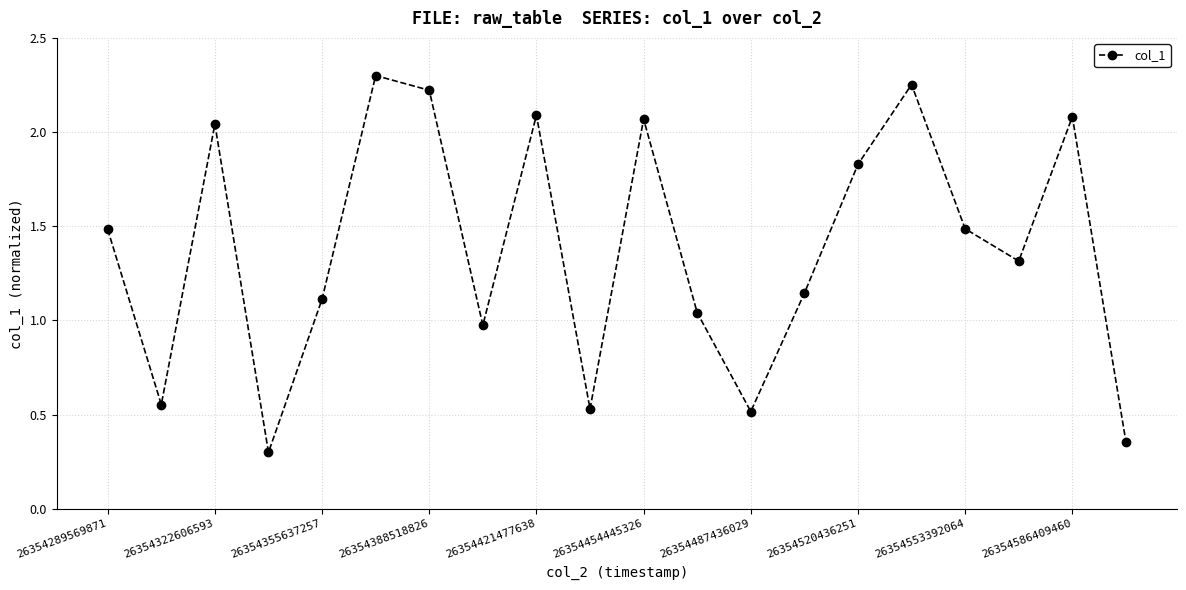

What is the sum of all values?

27.7